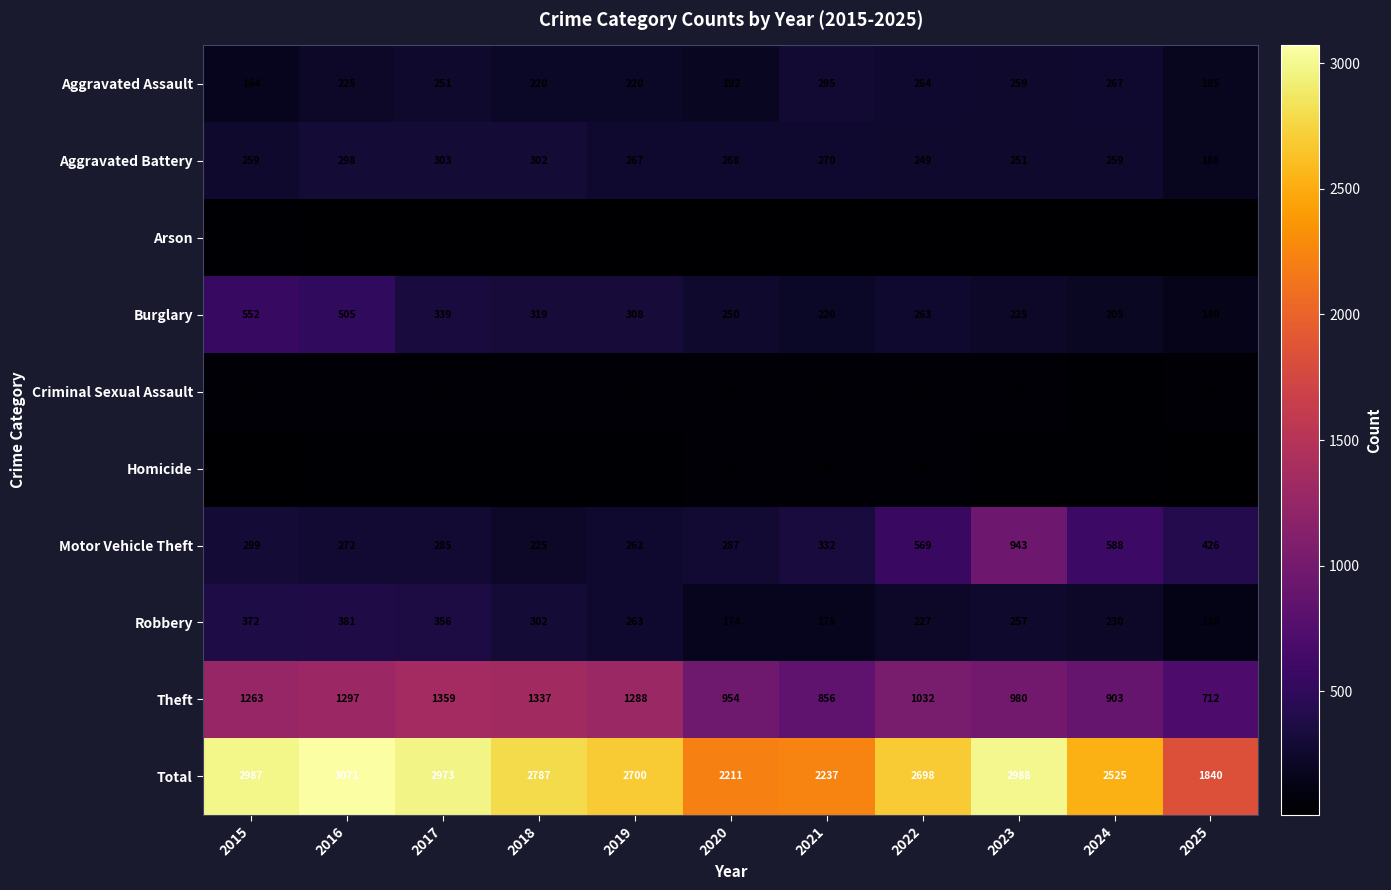

At which label does Total first exceed 2700?

2015